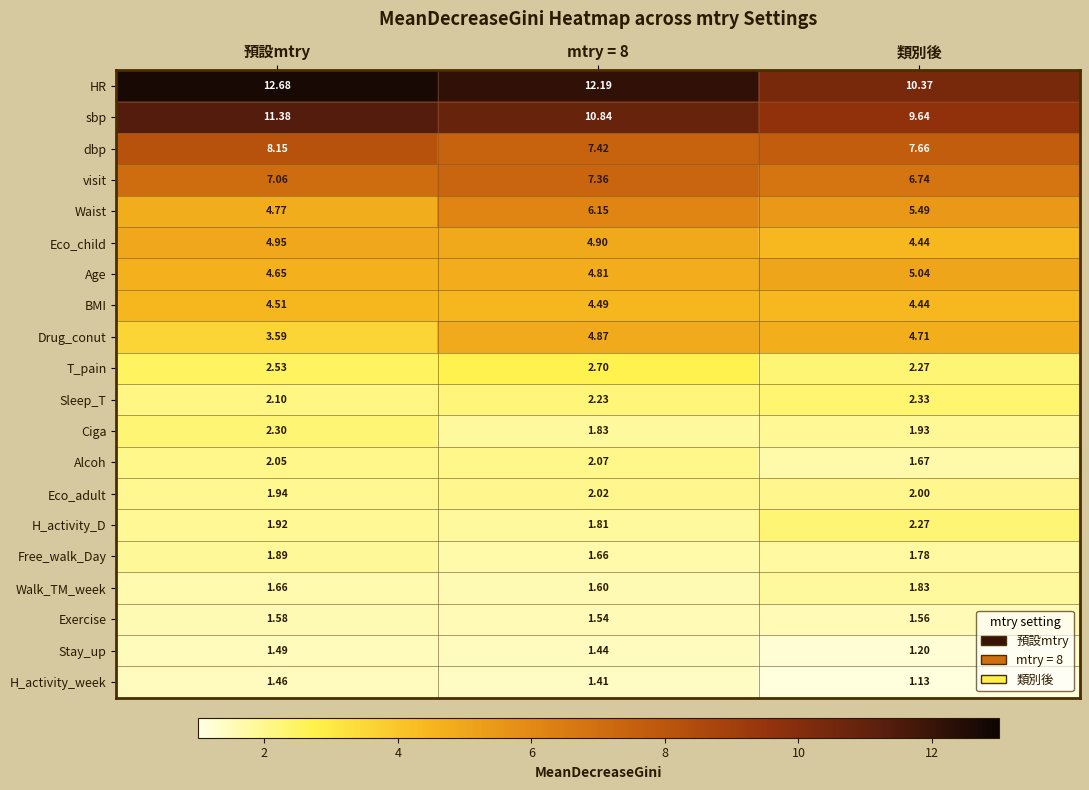

At which category is the sum across all series the highest?

mtry = 8